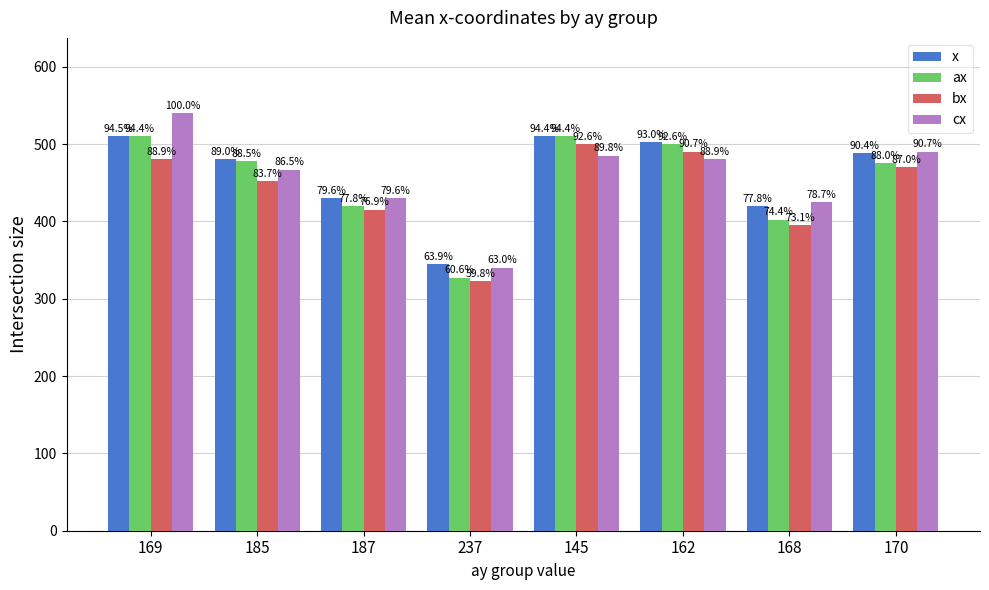

Does the chart contain any negative values?

No